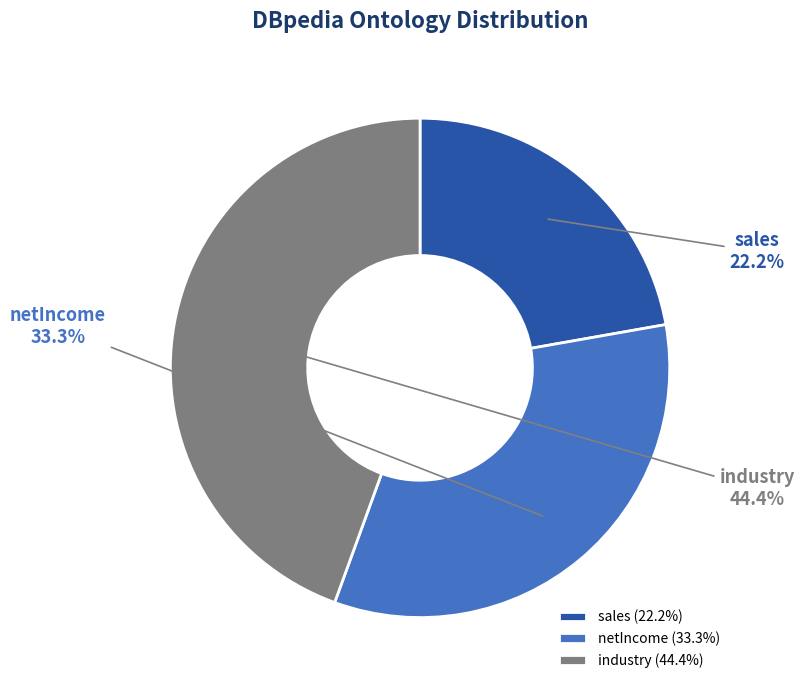

What is the largest slice in the pie chart?

industry